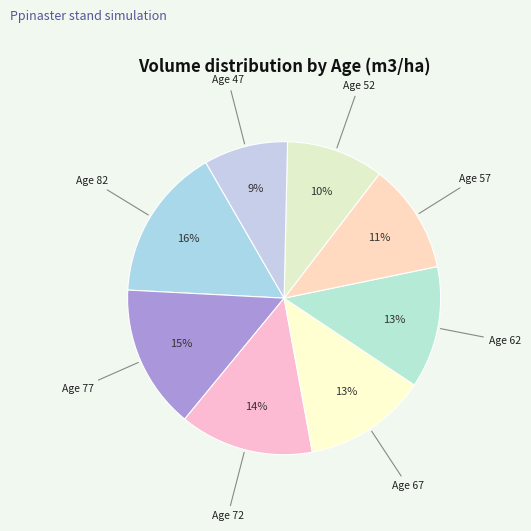

Combined, do Age 67 and Age 77 account for over 50%?

No